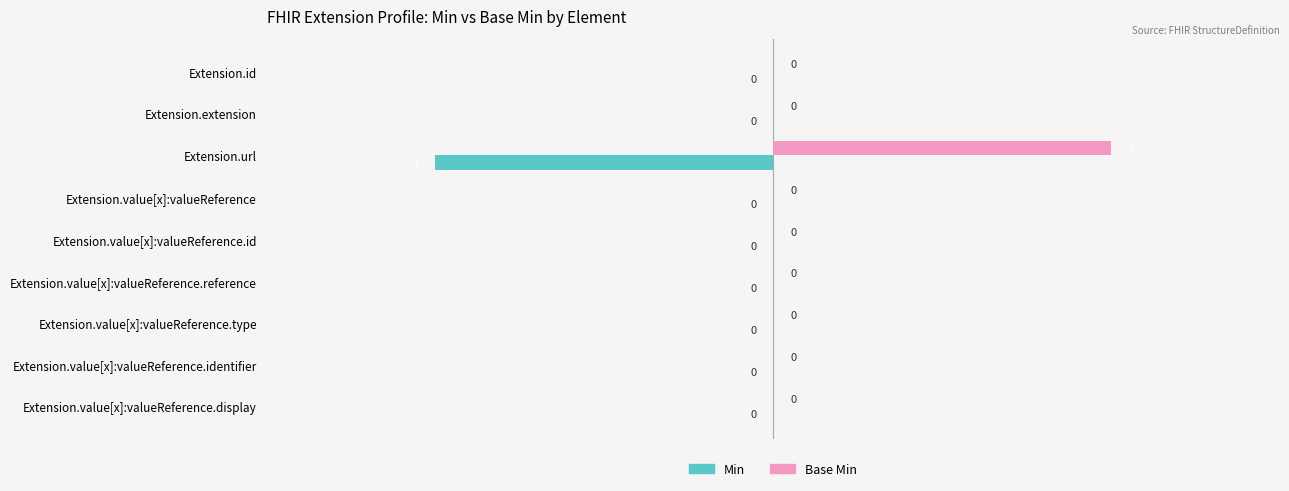

Which series has the largest total across all categories?

Base Min